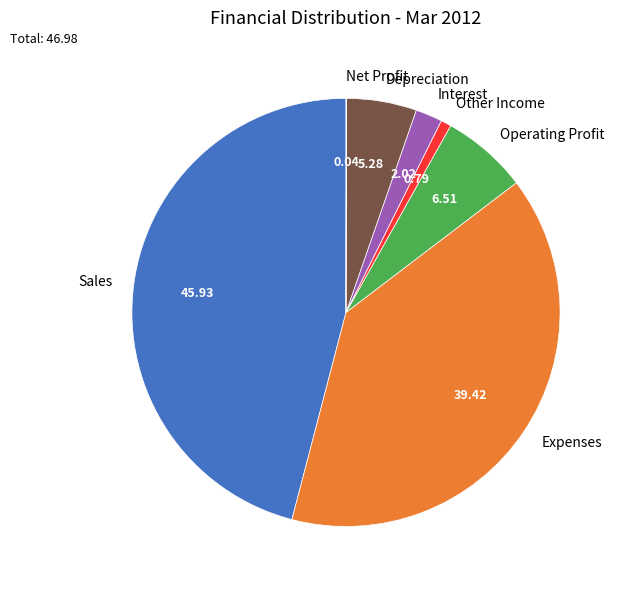

Is the sum of Interest and Sales greater than half?

No